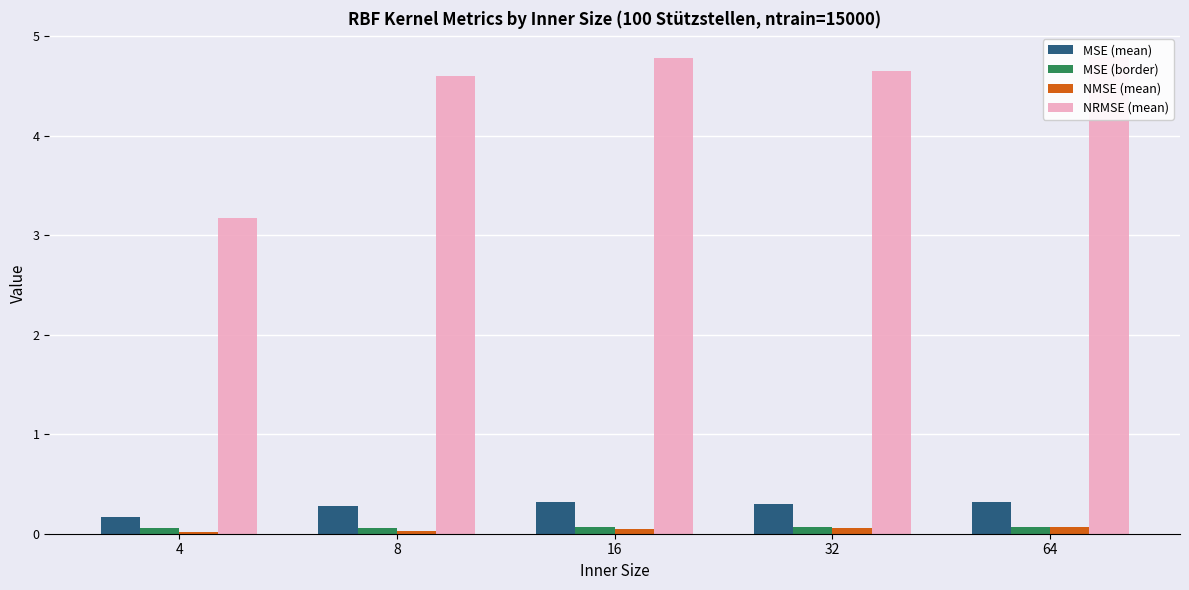

What is the lowest value of the MSE (mean) series?

0.2